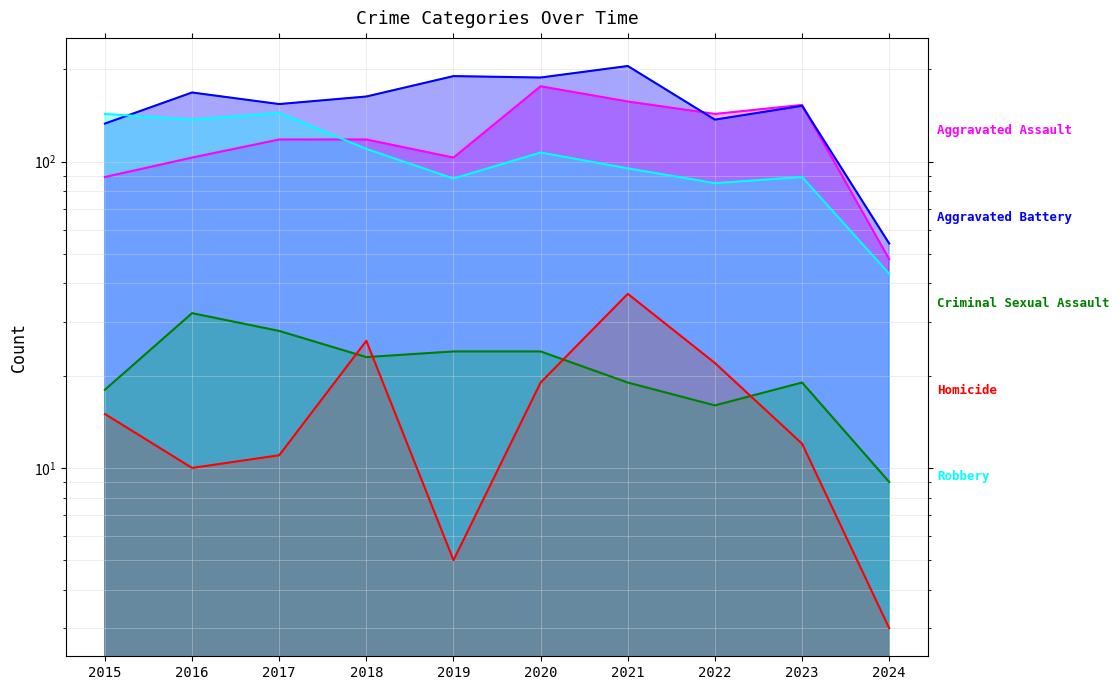

What are all the series names shown in the legend?

Aggravated Assault, Aggravated Battery, Criminal Sexual Assault, Homicide, Robbery